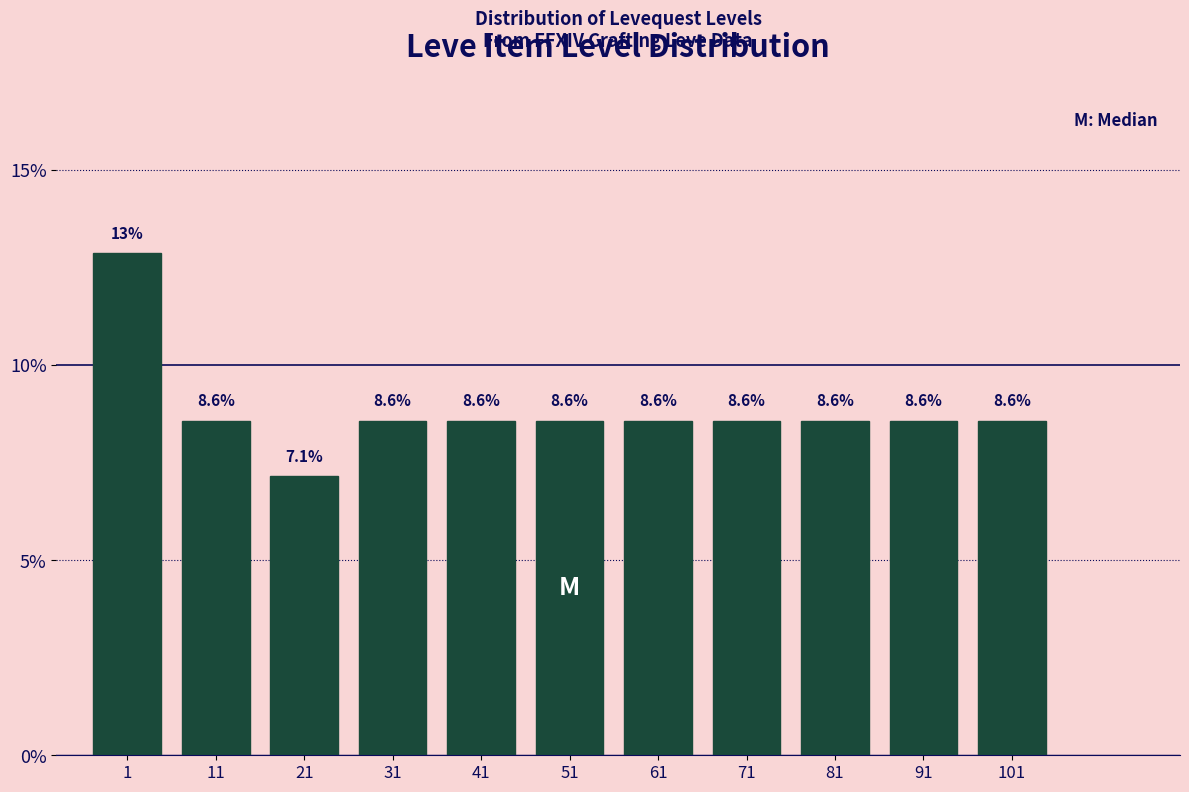

Reading left to right, extract all data points from this chart.

12.9	8.6	7.1	8.6	8.6	8.6	8.6	8.6	8.6	8.6	8.6